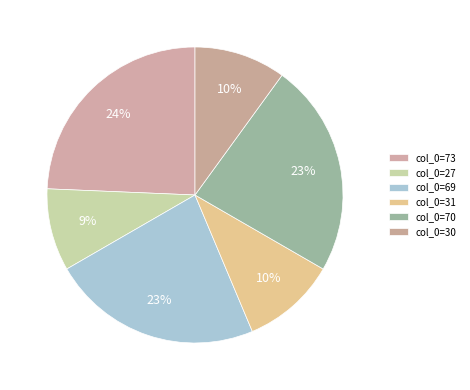

How many slices are in this pie chart?

6